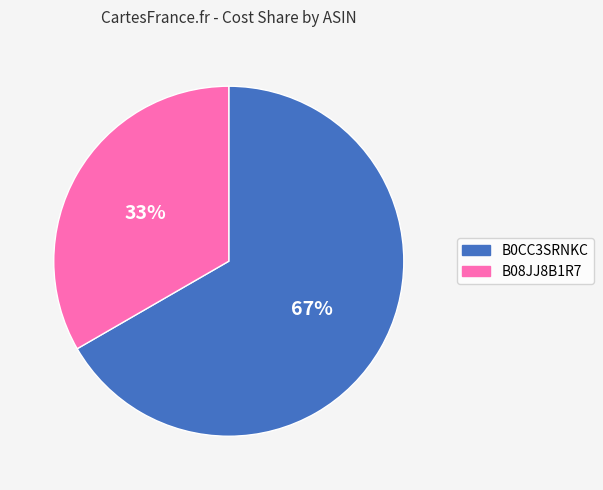

Which has a higher value, B08JJ8B1R7 or B0CC3SRNKC?

B0CC3SRNKC